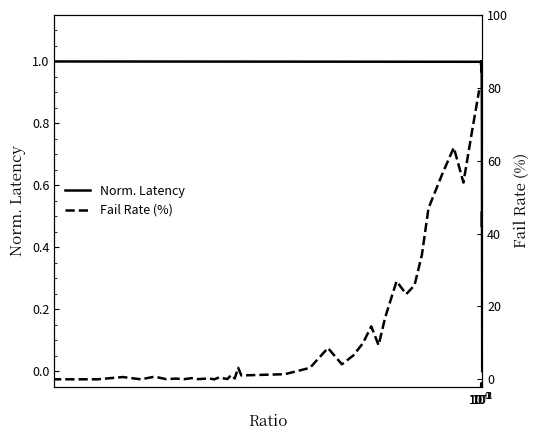

How many series are shown in this chart?

2